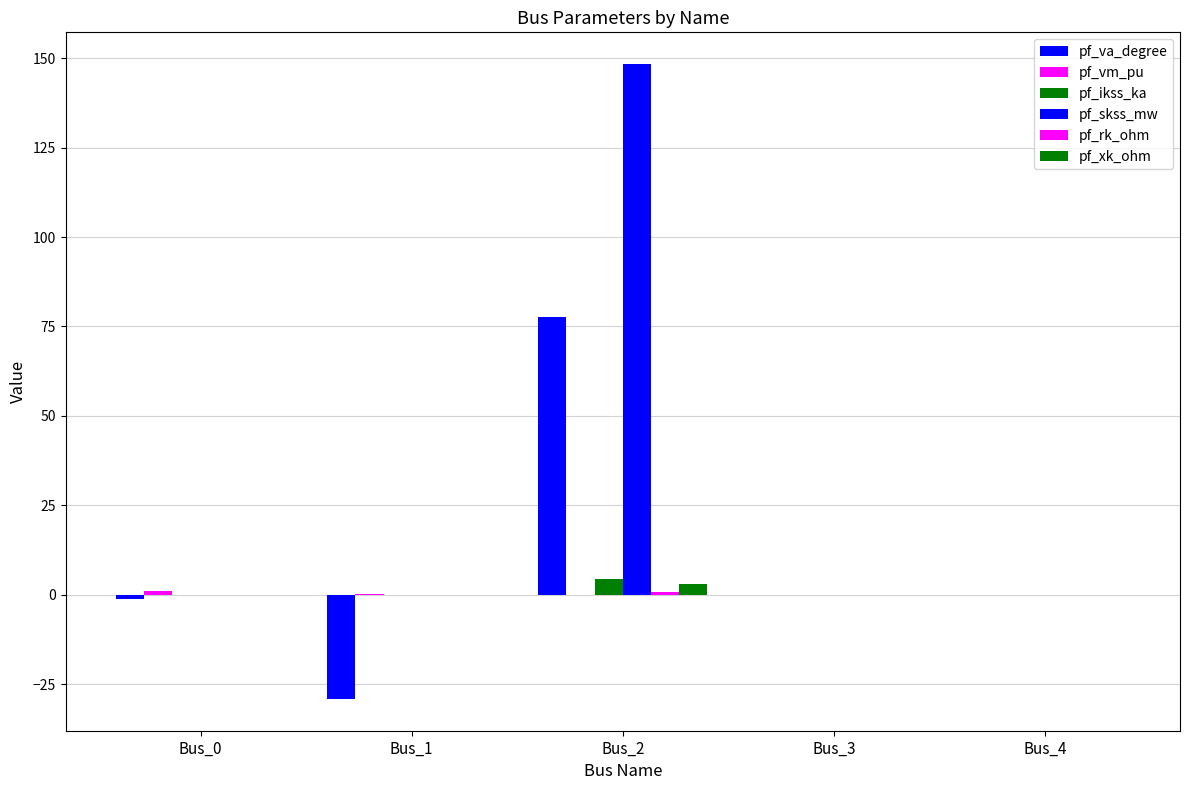

How many categories are shown in the chart?

5